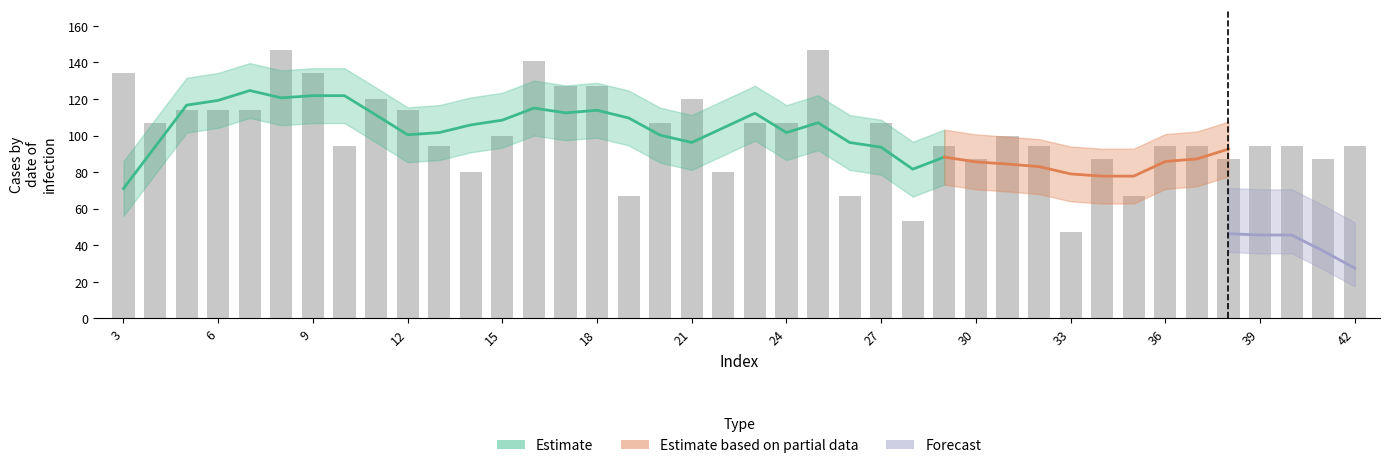

The value at 41 is 87. True or false?

True